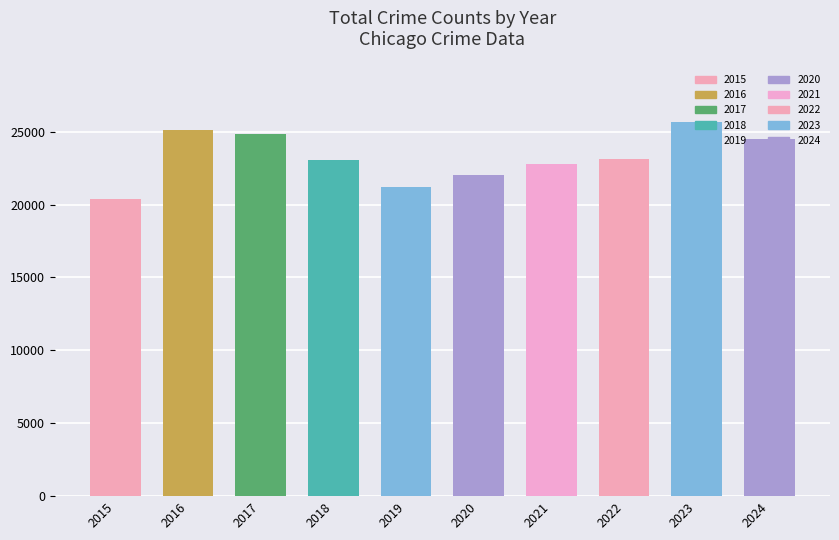

Does the chart contain any negative values?

No